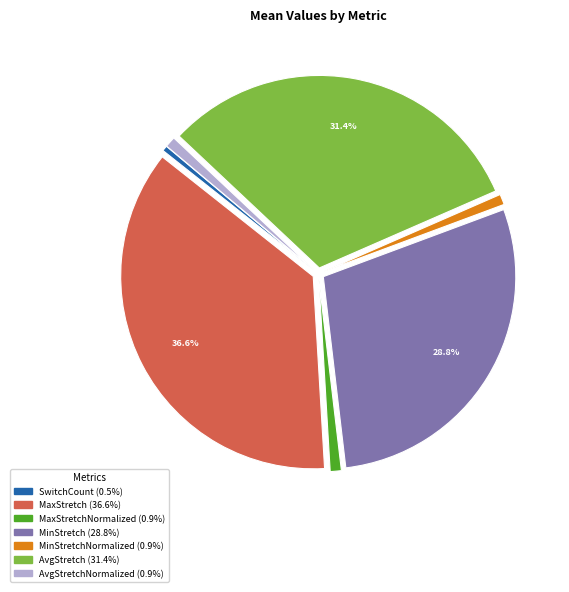

Does any single category account for the majority?

No